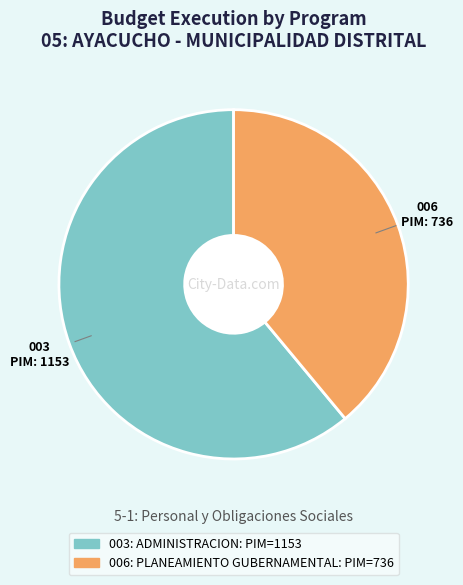

Is it true that 003: ADMINISTRACION is 61% of the pie?

True